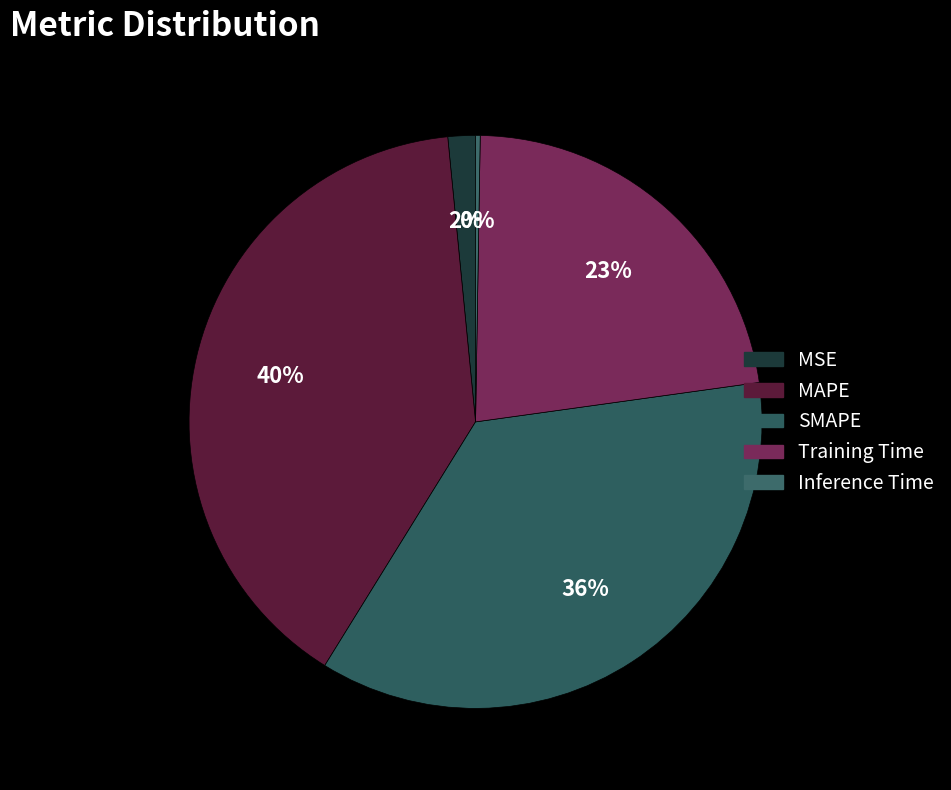

What is the smallest slice in the pie chart?

Inference Time